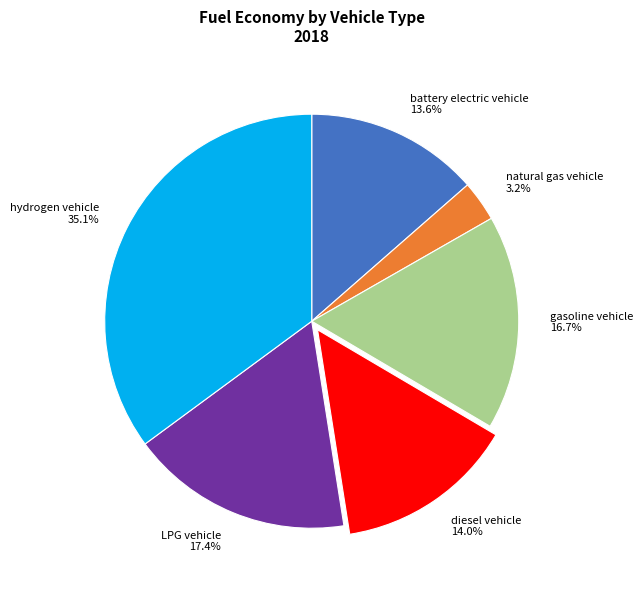

To the nearest percent, what percentage of the pie is diesel vehicle?

14%